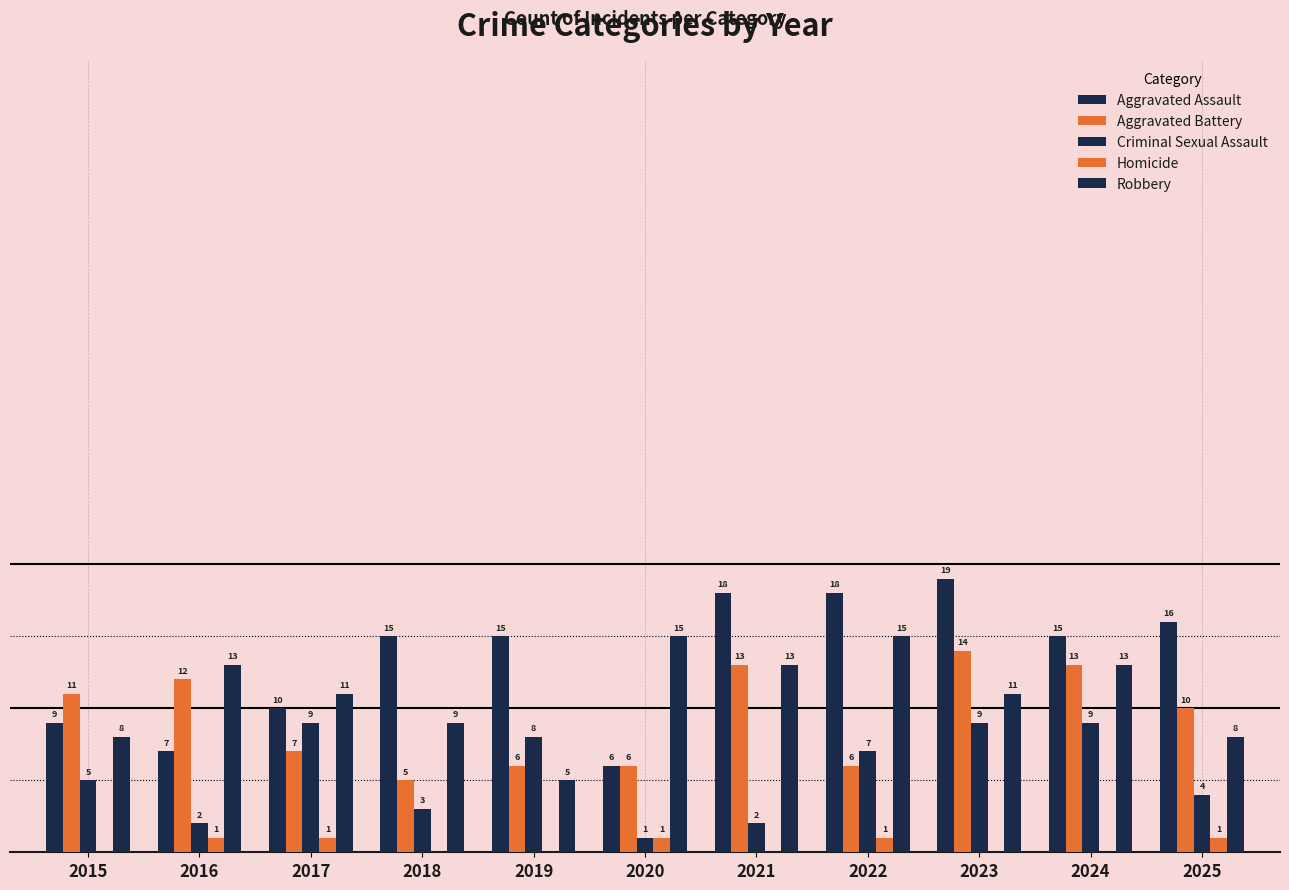

True or false: Criminal Sexual Assault has a value of 9 at 2024.

True